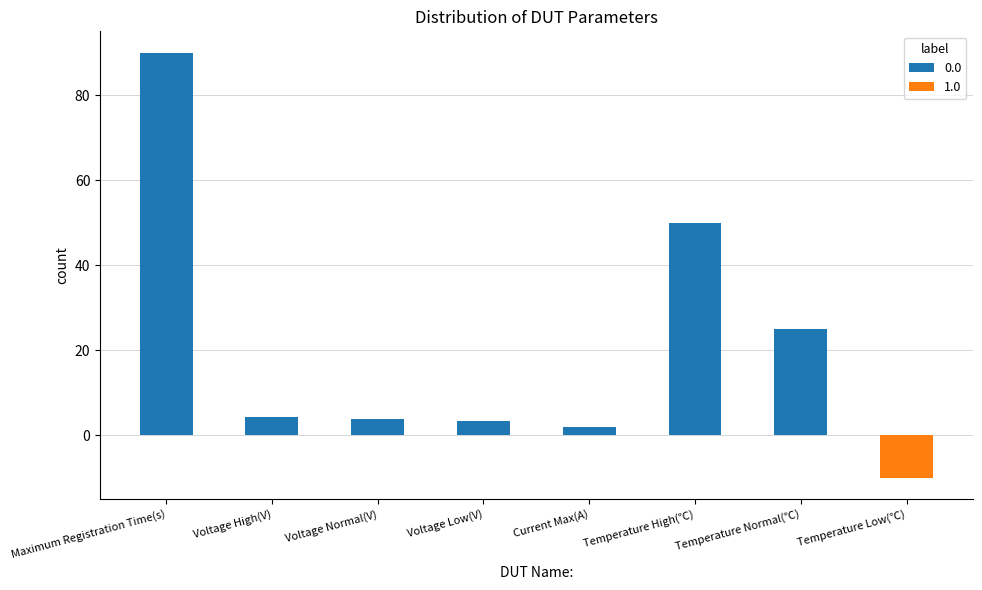

What is the value of the 4th bar from the left?

3.4